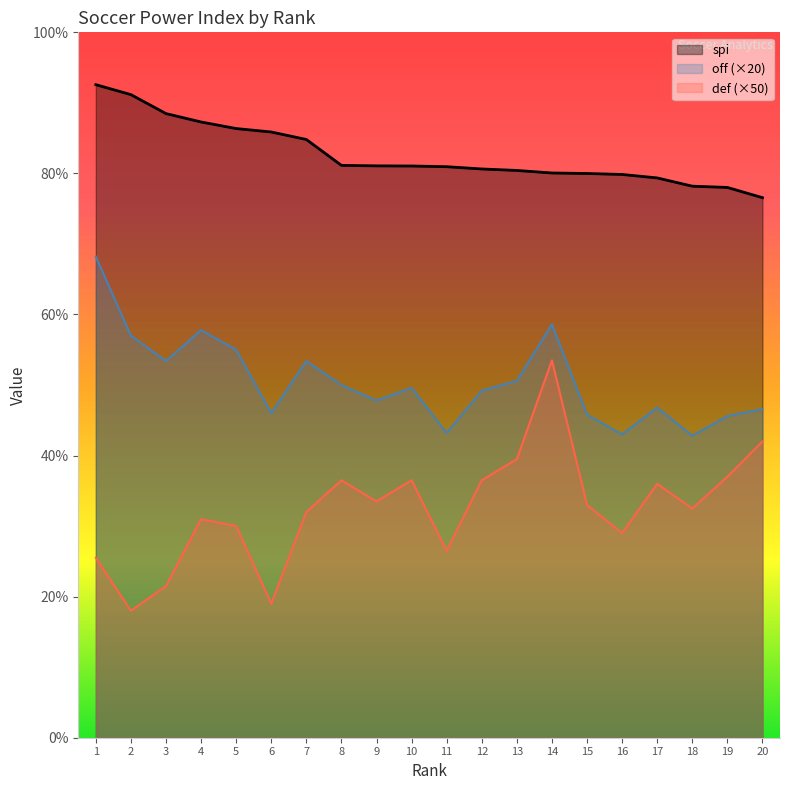

What is the spread (max minus min) of values at 17?

43.4